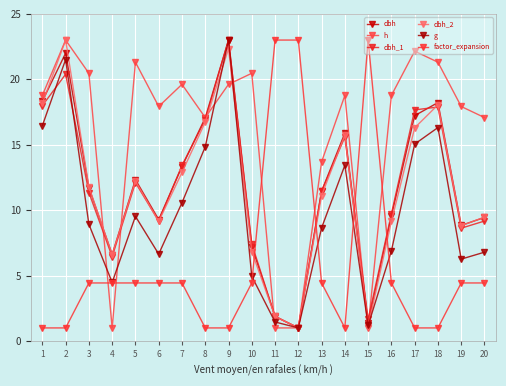

Is it true that h equals 18.8 at 1?

True